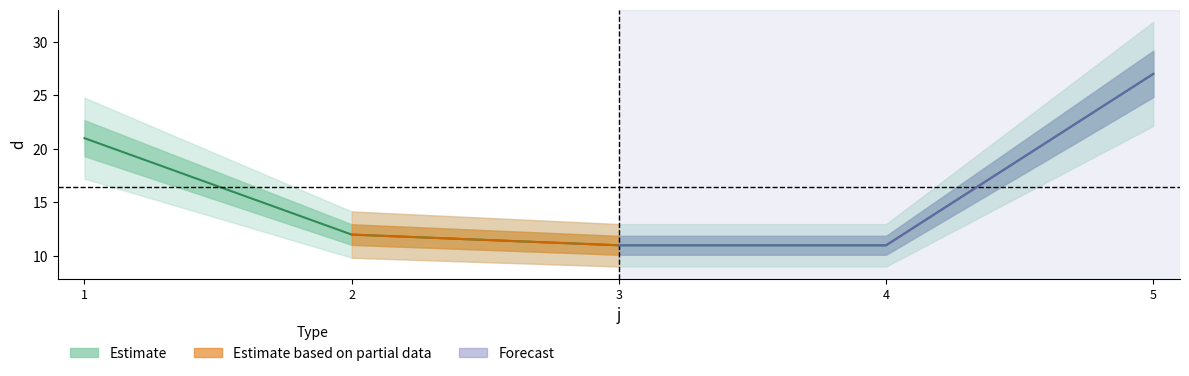

True or false: the data shows 12 at 2.

True